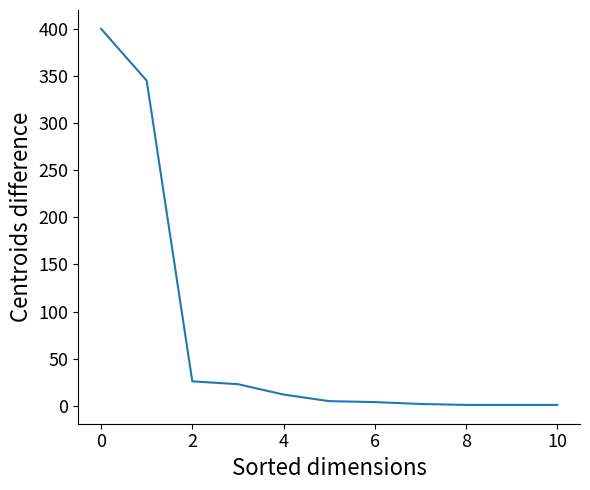

What is the maximum value shown in the chart?

400